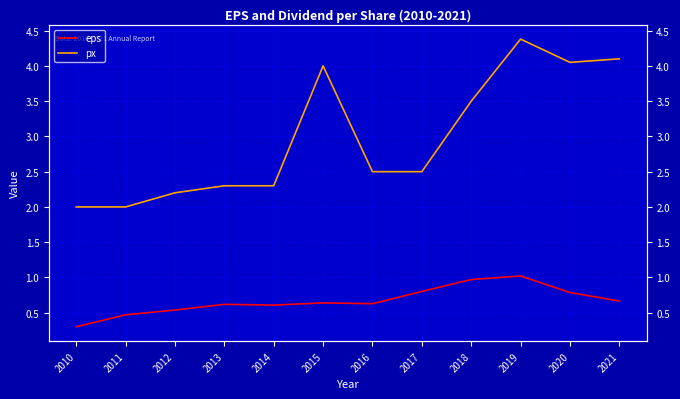

Reading right to left, what are all the values shown in this chart?

eps: 0.7	0.8	1.0	1.0	0.8	0.6	0.6	0.6	0.6	0.5	0.5	0.3
px: 4.1	4.0	4.4	3.5	2.5	2.5	4.0	2.3	2.3	2.2	2.0	2.0